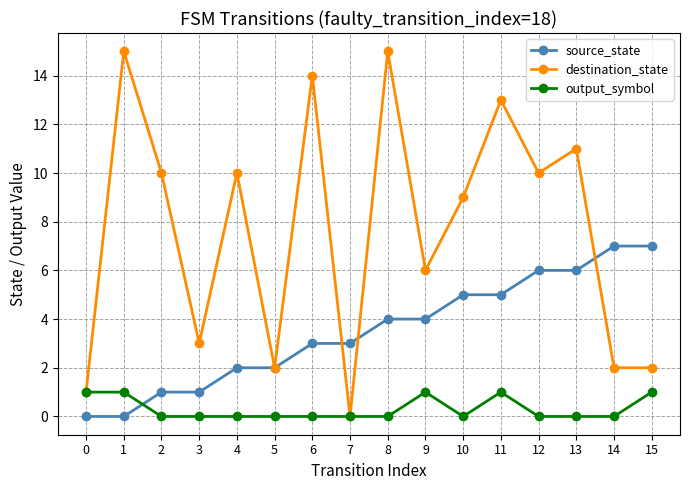

True or false: output_symbol and source_state cross at least once.

True